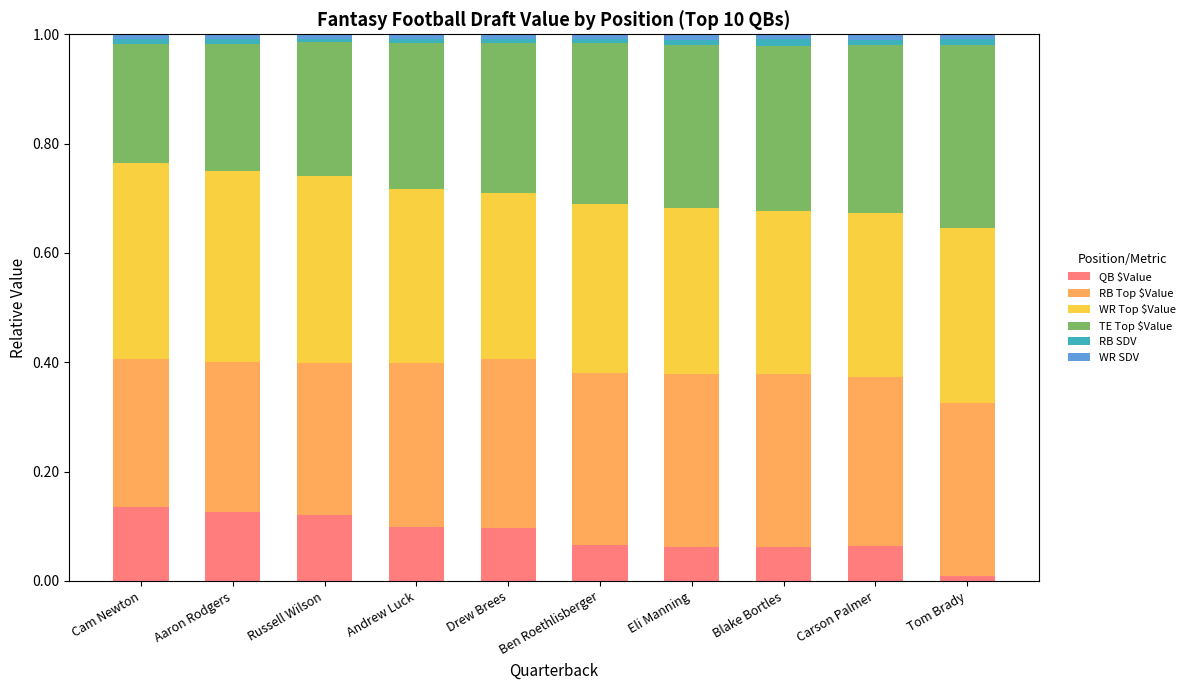

The QB $Value series shows 0.1 at Blake Bortles. True or false?

True